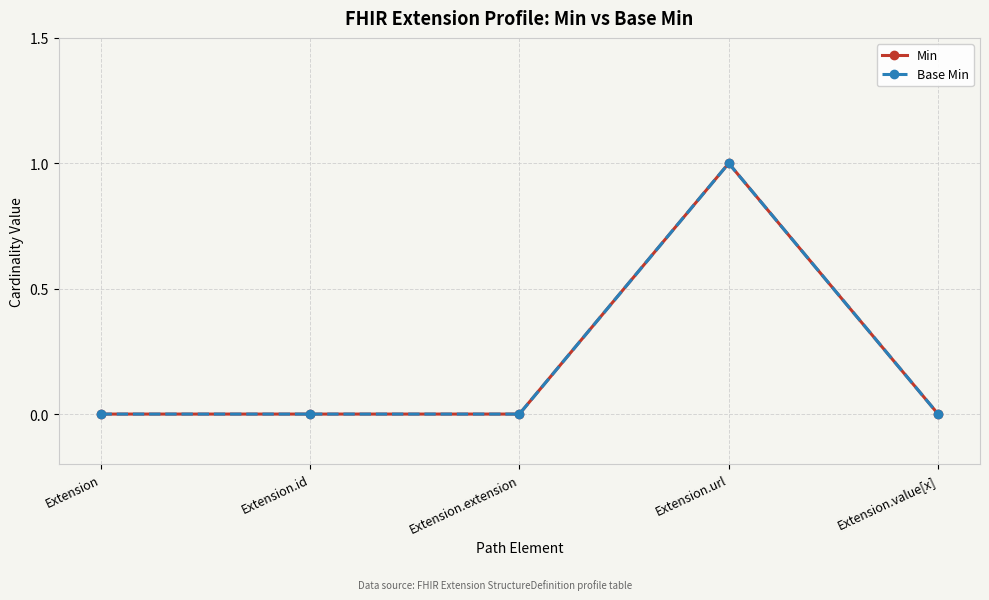

Rank the categories by Min value from highest to lowest.

Extension.url, Extension, Extension.id, Extension.extension, Extension.value[x]